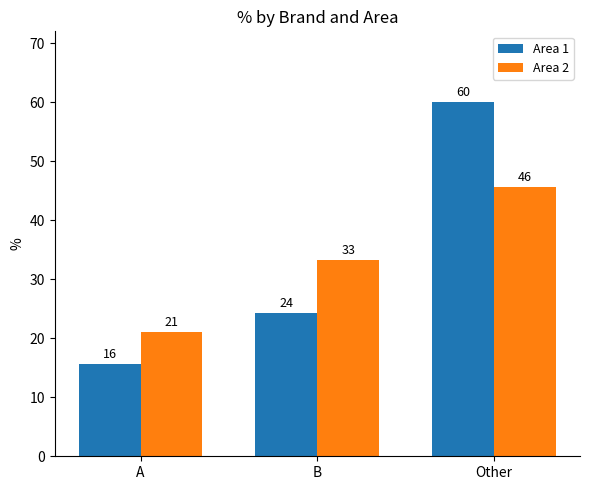

What is the label of the 2nd bar from the right?

B